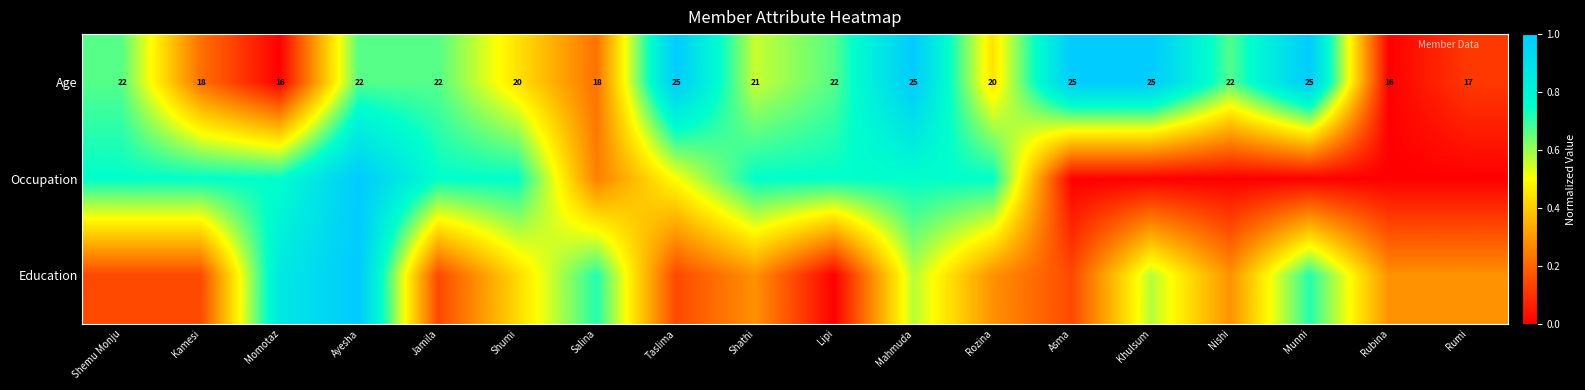

List the series in order of their peak value, lowest first.

Age, Occupation, Education